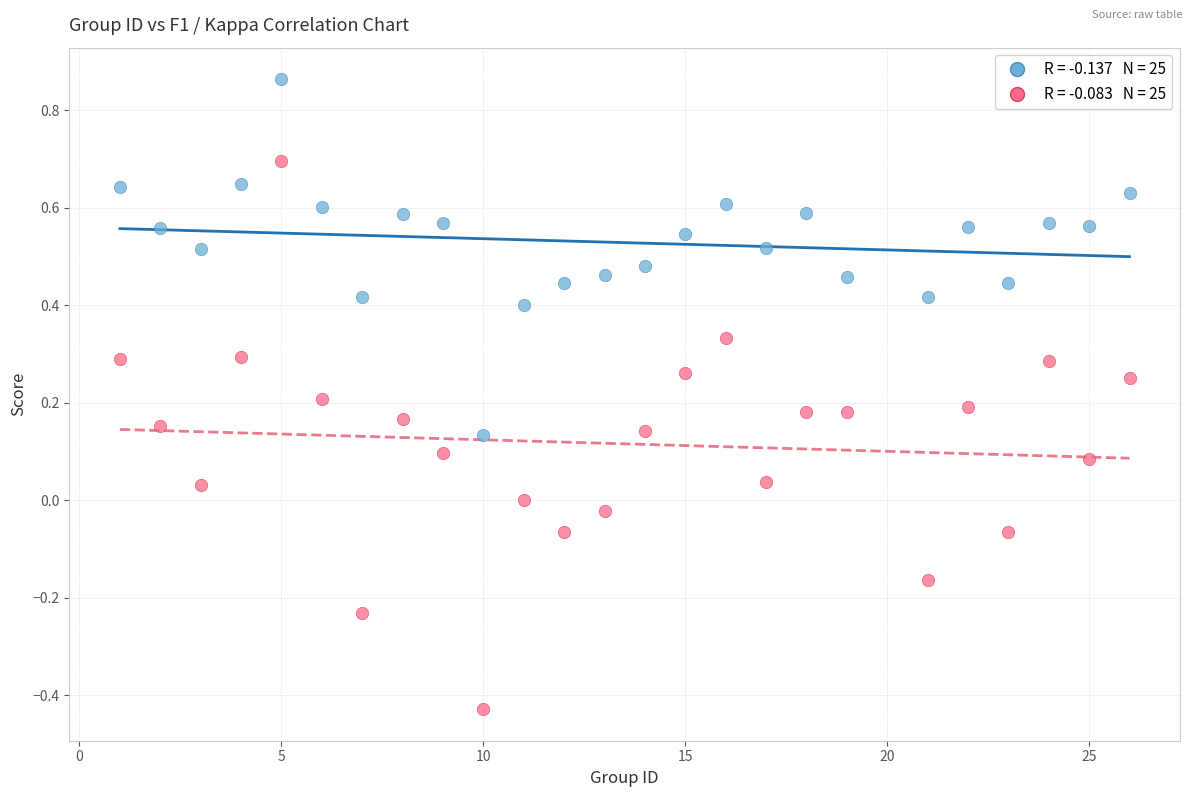

Across all data points, what is the range of Y values (max minus min)?

1.3